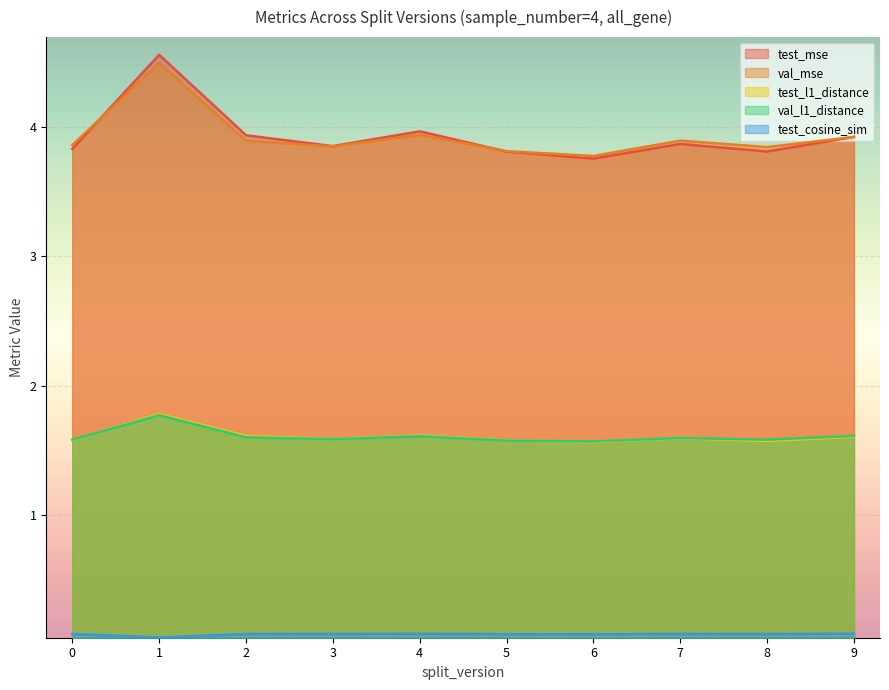

What is the total value across all series at 9?

11.1